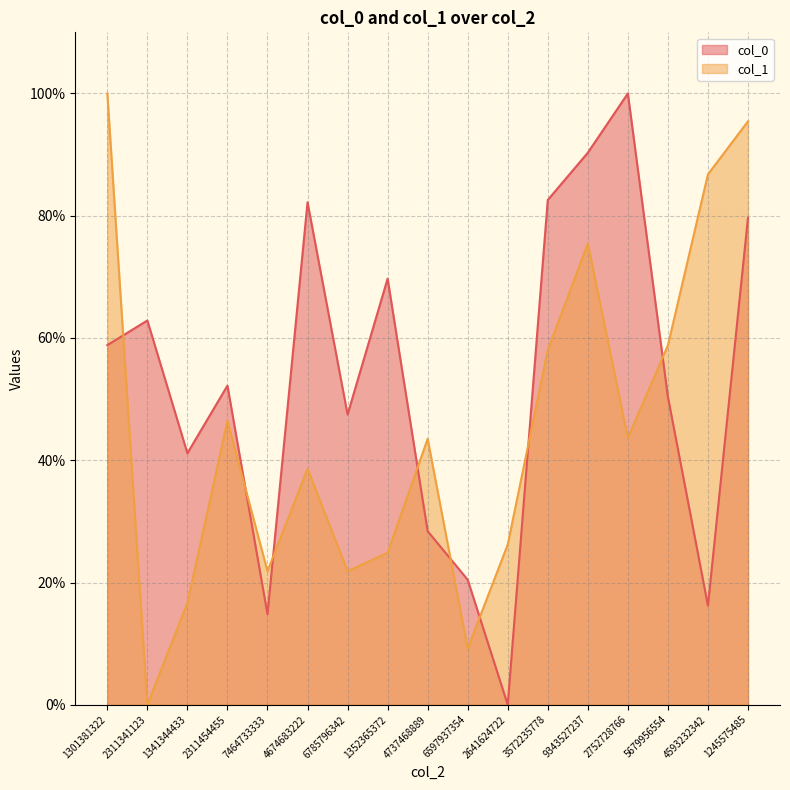

How many intersections are there between col_0 and col_1?

8